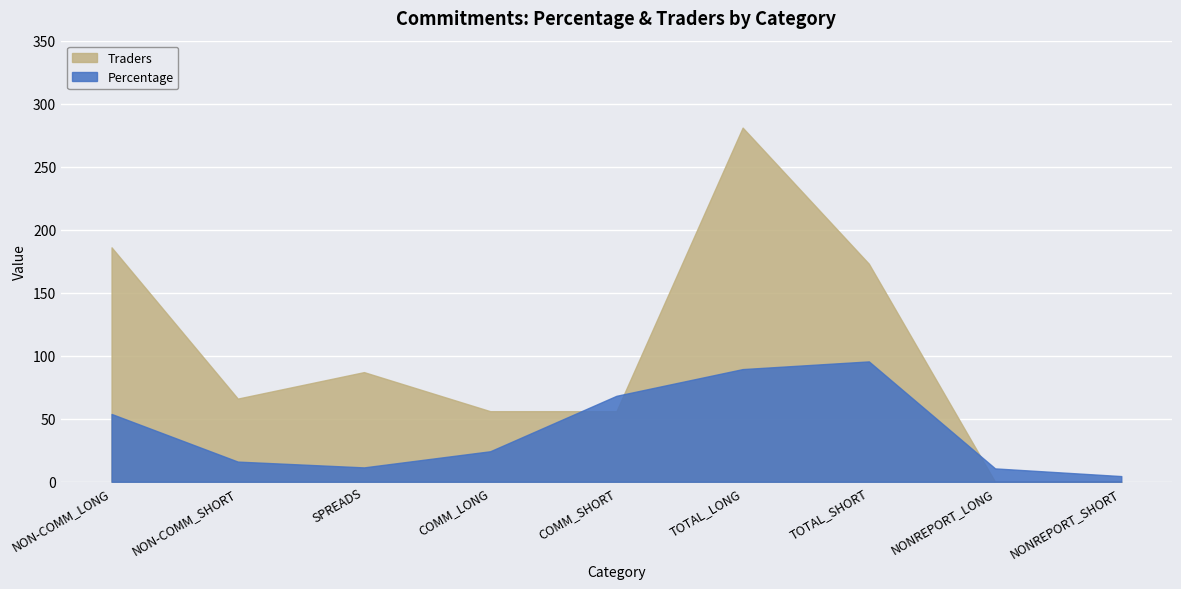

Between which two adjacent categories do Percentage and Traders first intersect?

COMM_LONG and COMM_SHORT